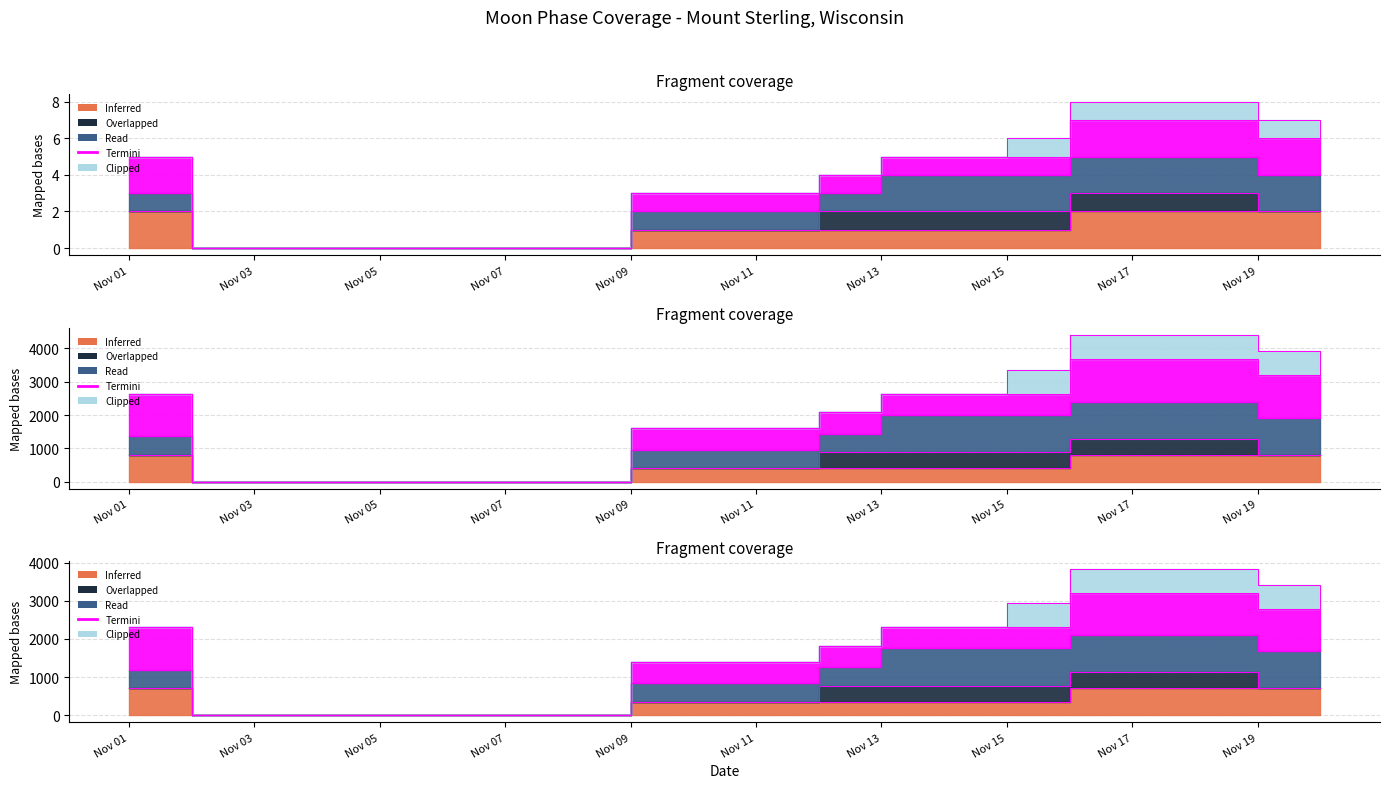

What is the difference between the second highest and minimum values in the Inferred series?

800